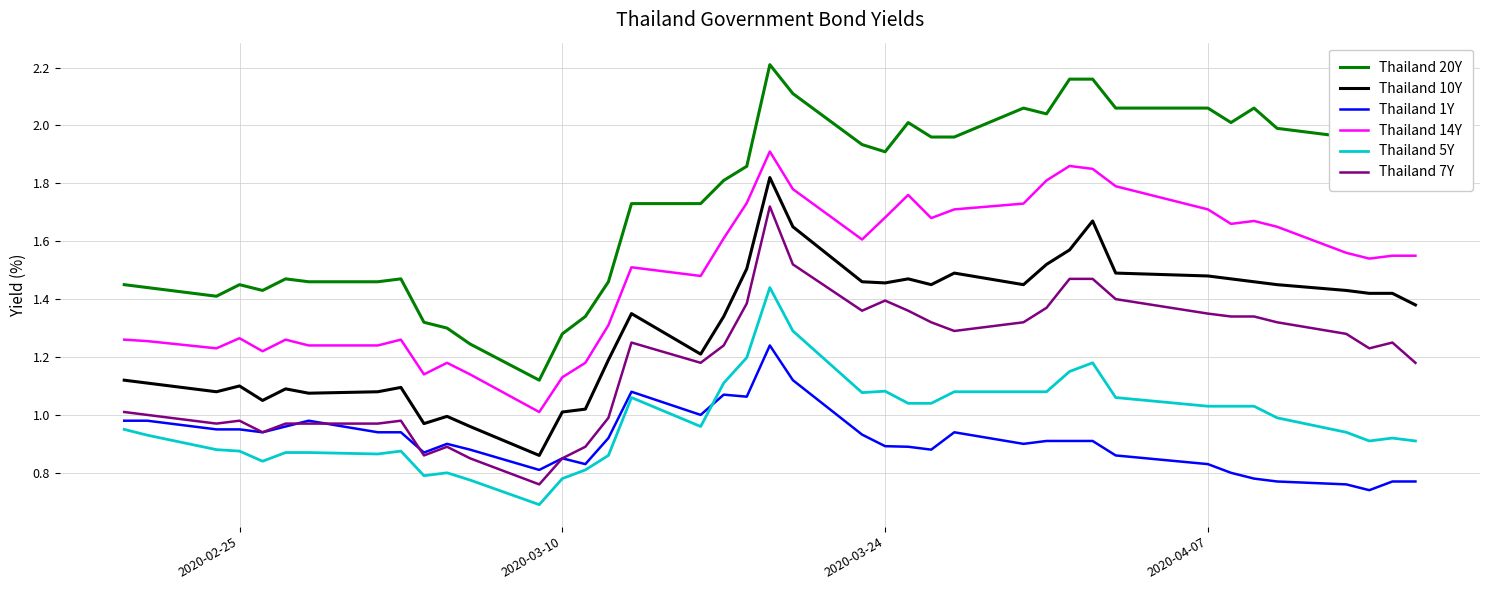

How many lines are shown in the chart?

6